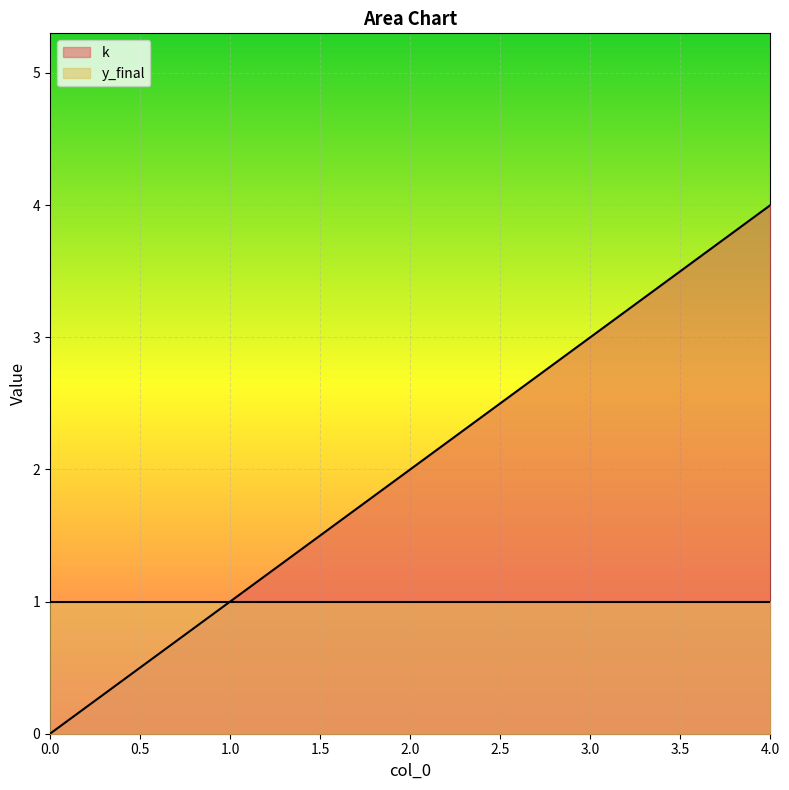

Which series has the largest total across all categories?

k